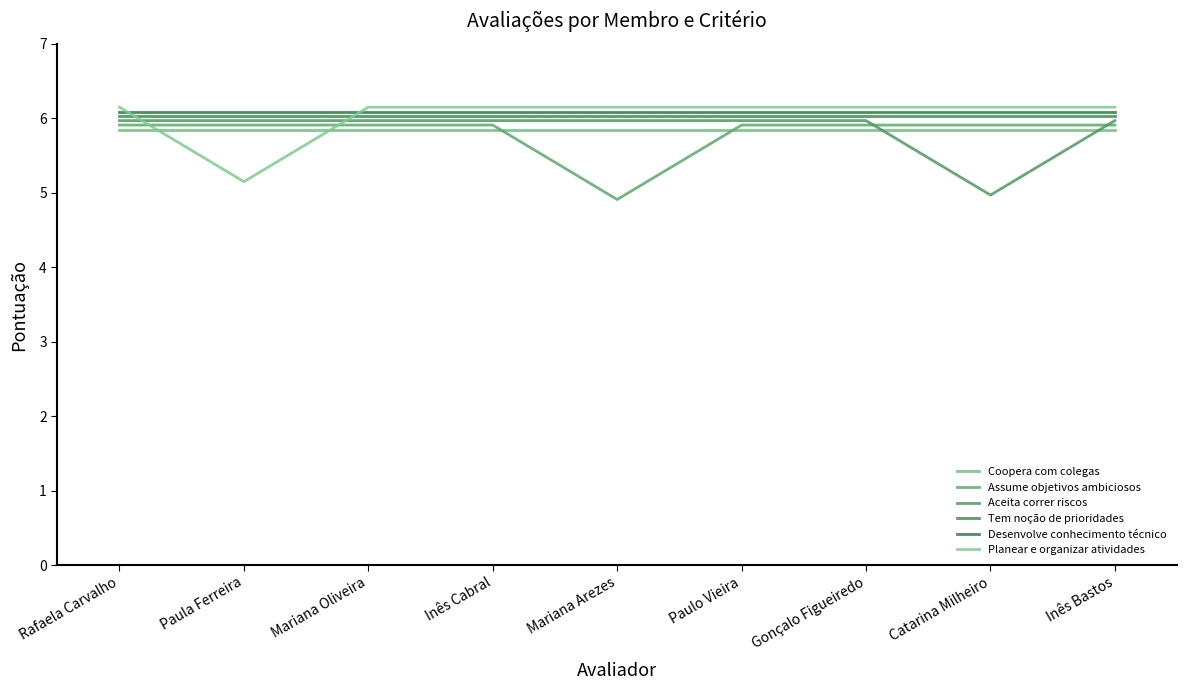

How many lines are shown in the chart?

6